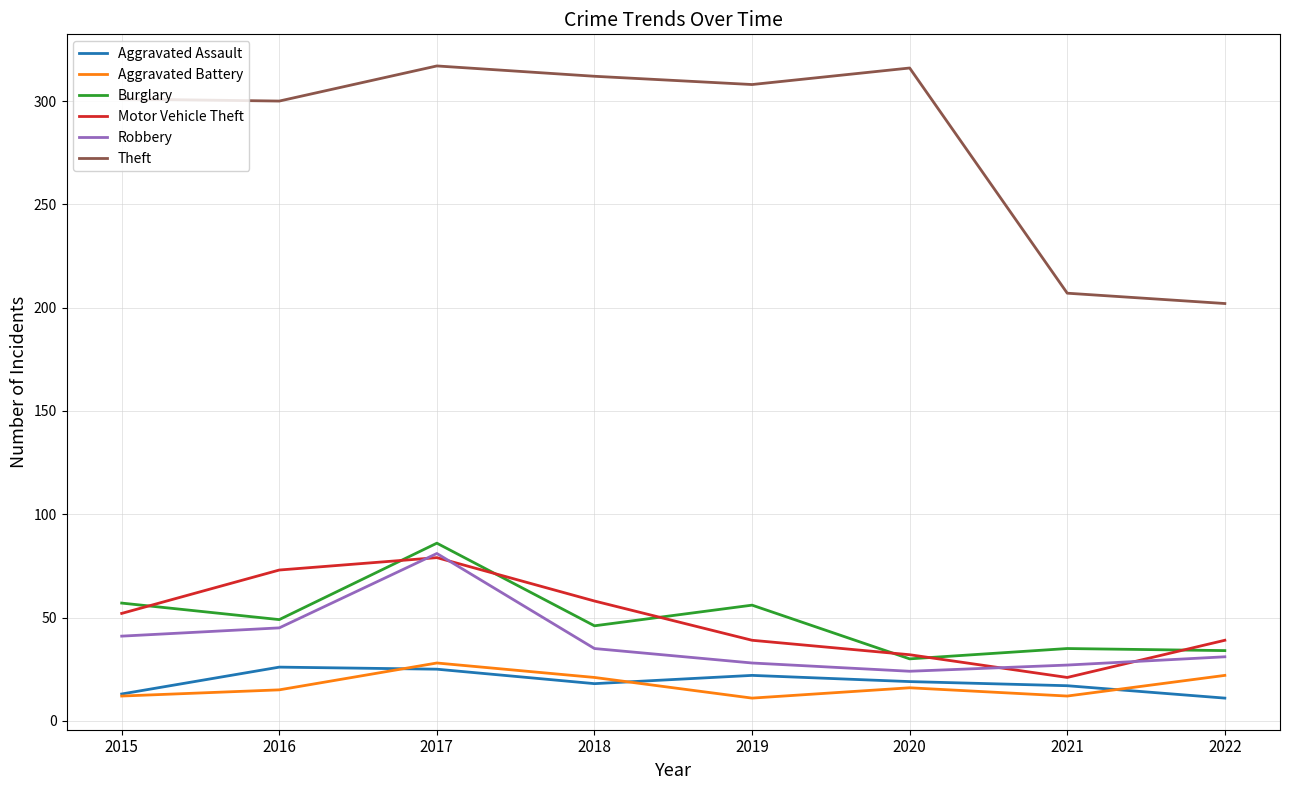

How many interior local peaks does the Aggravated Battery series have?

2